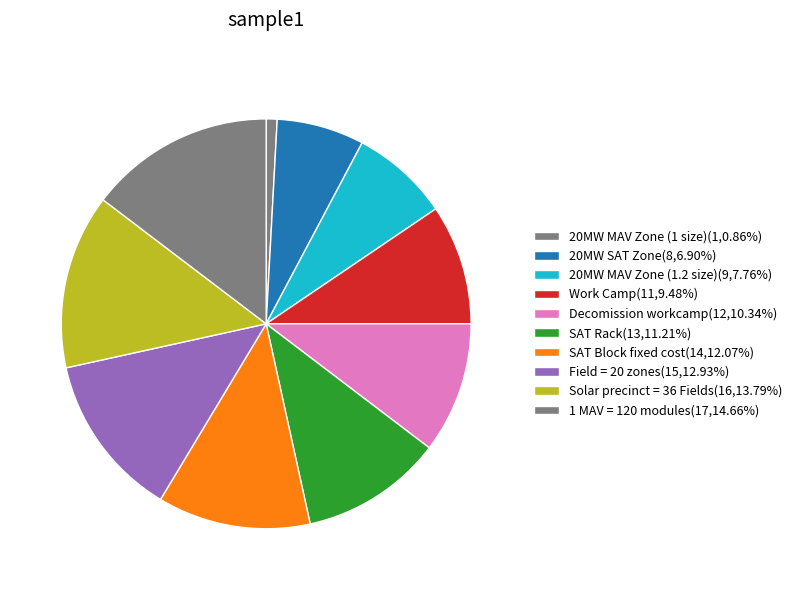

What is the total percentage of Solar precinct = 36 Fields and 20MW MAV Zone (1 size)?

14.7%